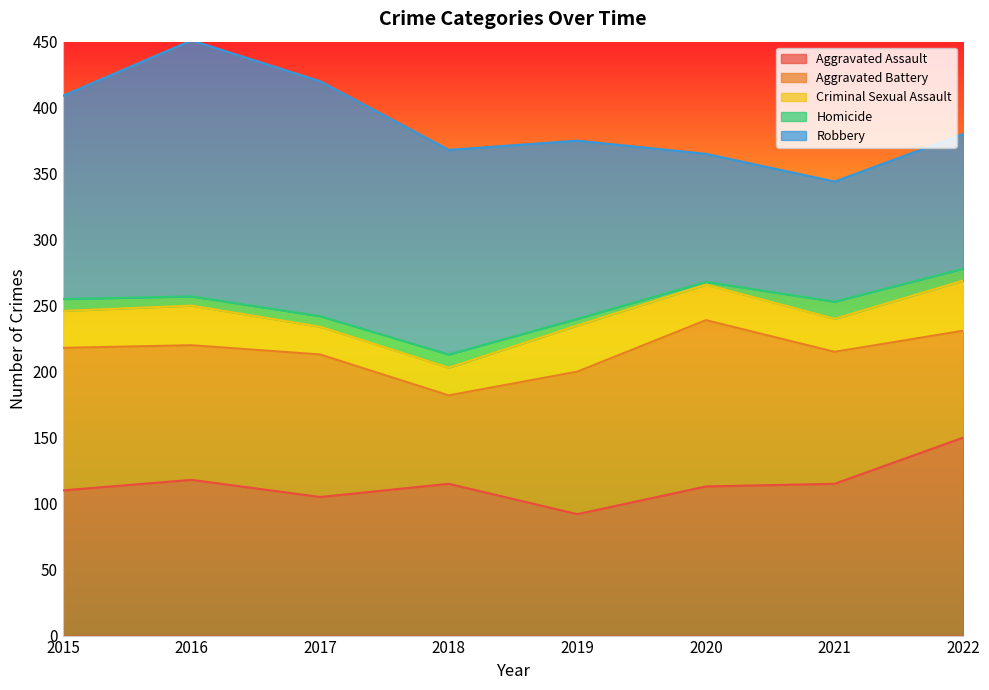

Is it true that Aggravated Assault equals 167 at 2016?

False